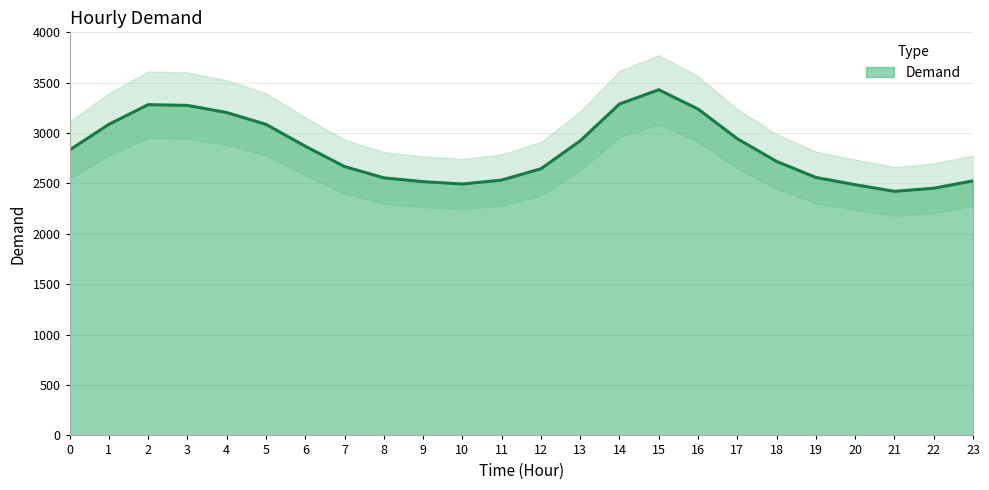

Which has a higher value, 16 or 20?

16